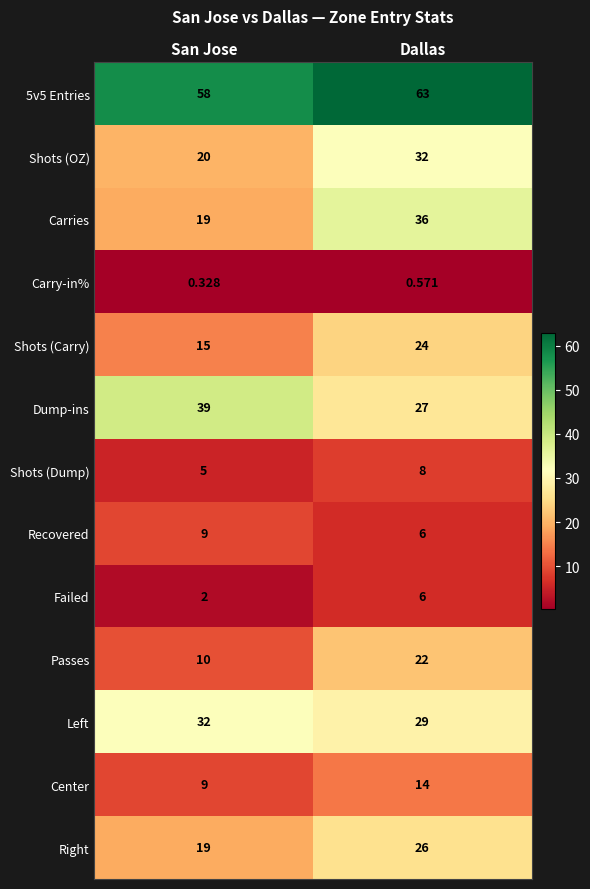

Which category has the lowest value in the Shots (OZ) series?

San Jose